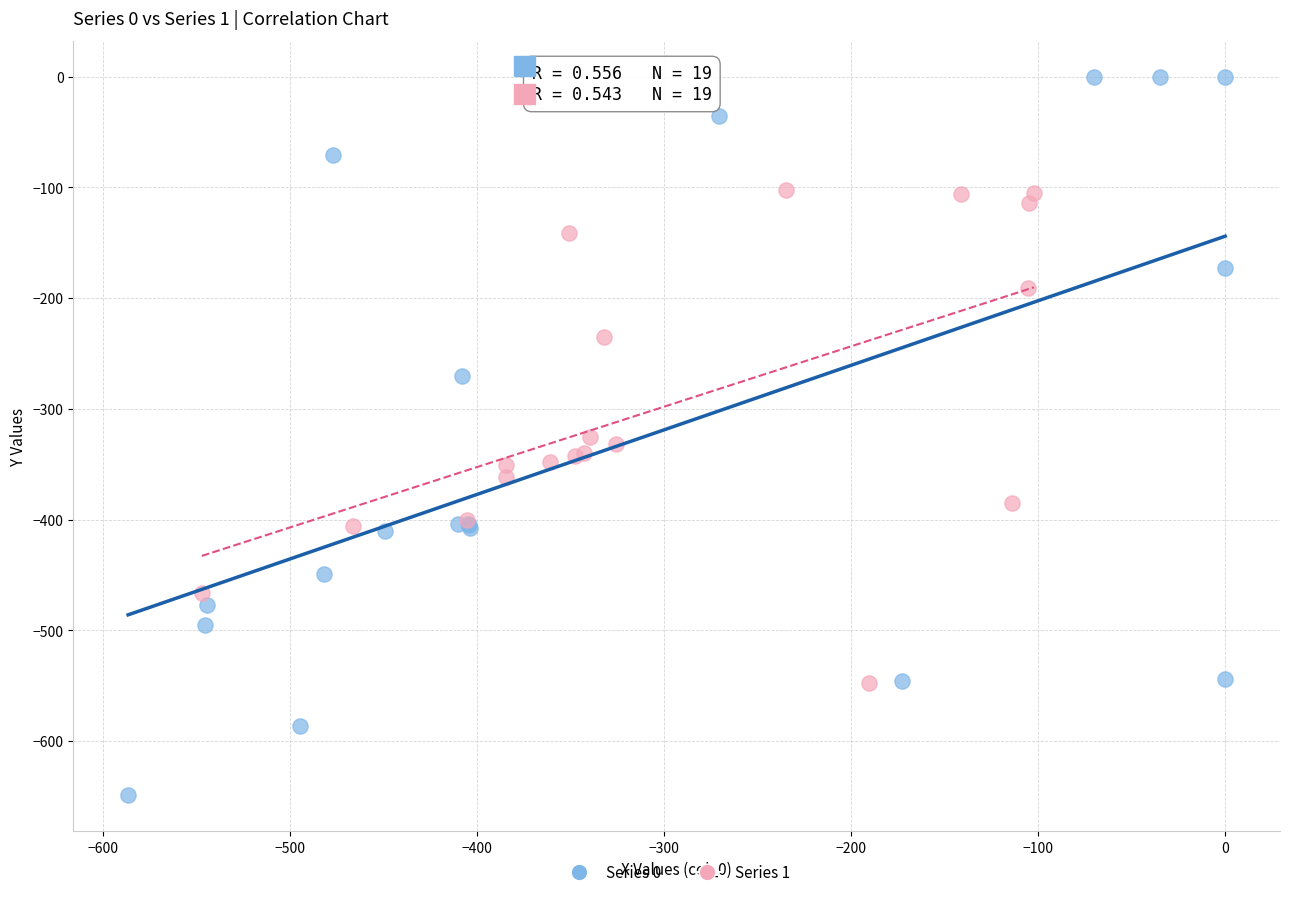

What are all the series names shown in the legend?

Series 0, Series 1